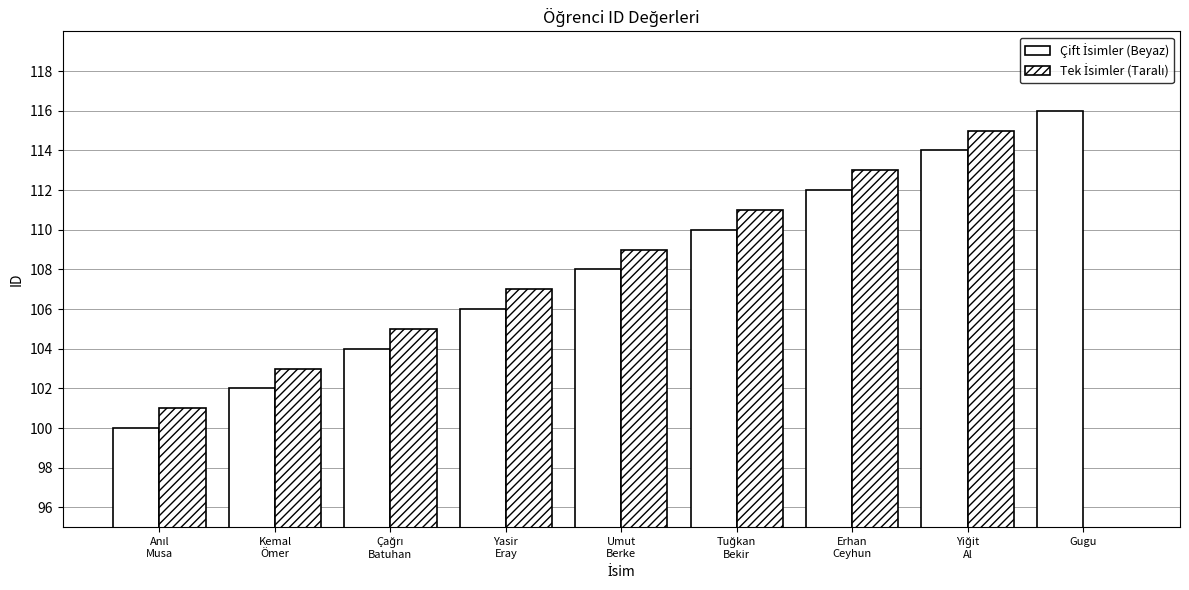

Reading right to left, list all the values displayed in this chart.

Çift İsimler (Beyaz): 116	114	112	110	108	106	104	102	100
Tek İsimler (Taralı): 0	115	113	111	109	107	105	103	101